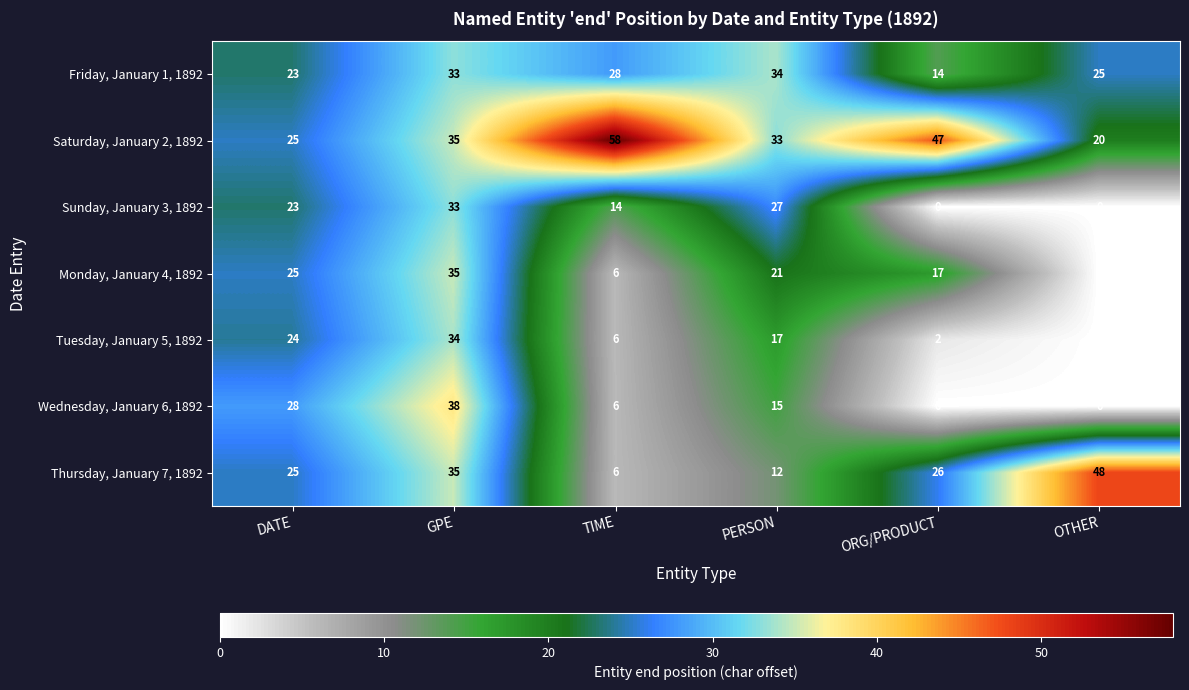

What is the total value across all series at OTHER?

93